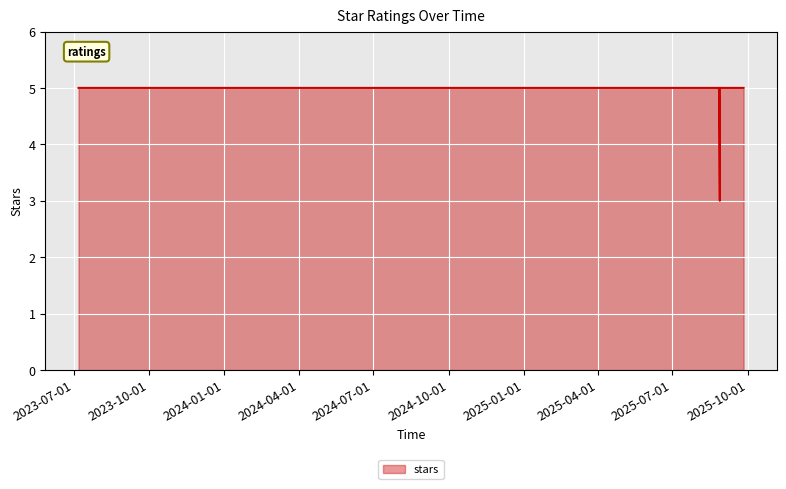

What is the greatest value displayed?

5